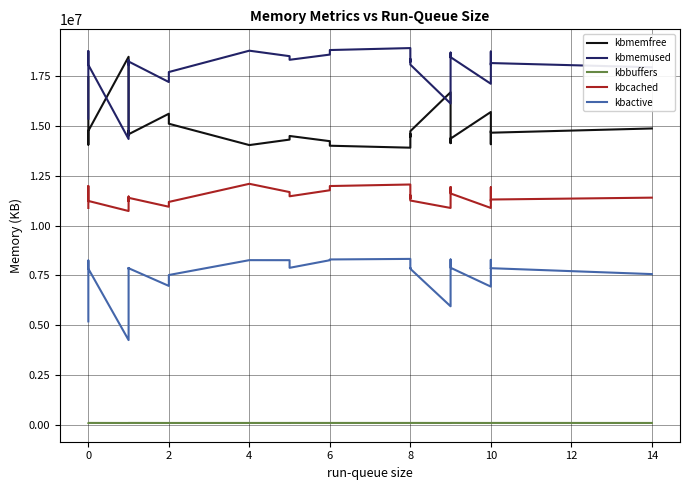

True or false: kbmemused and kbcached cross at least once.

False